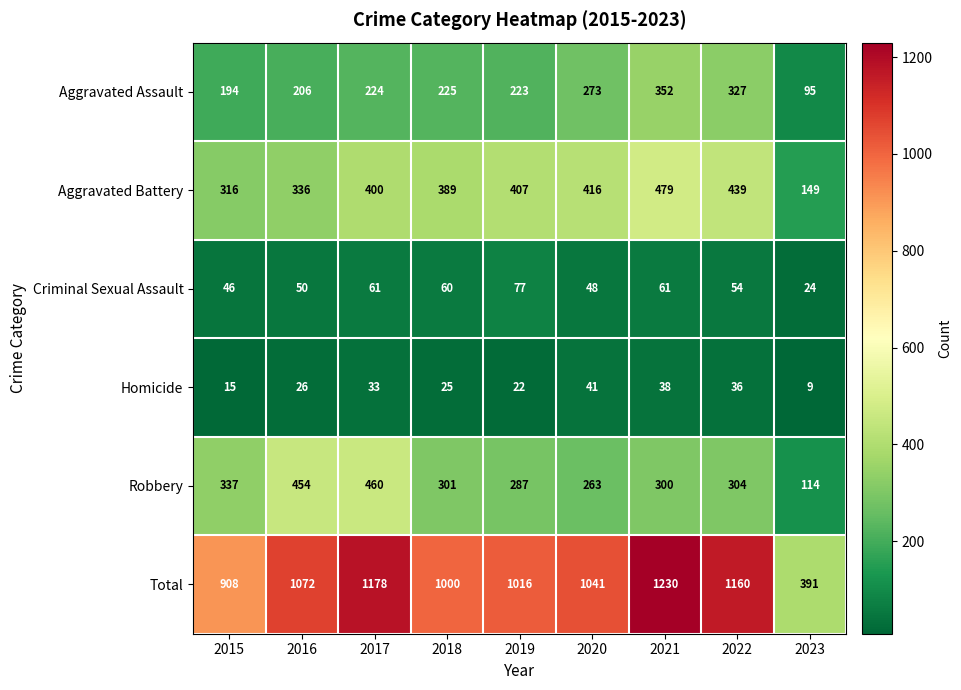

How many distinct data groups are displayed?

6